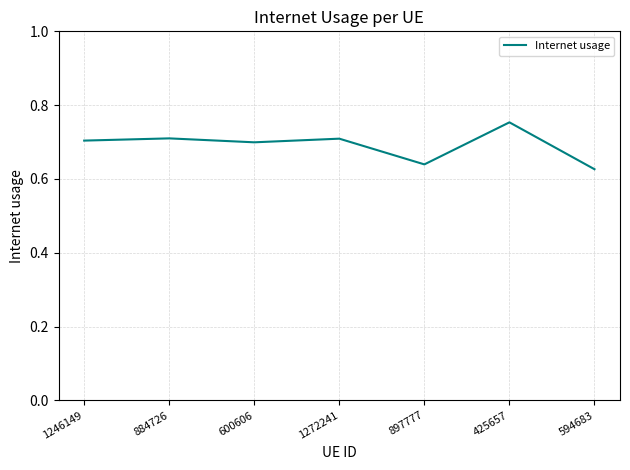

How many interior local valleys (lower than both neighbors) does the data have?

2